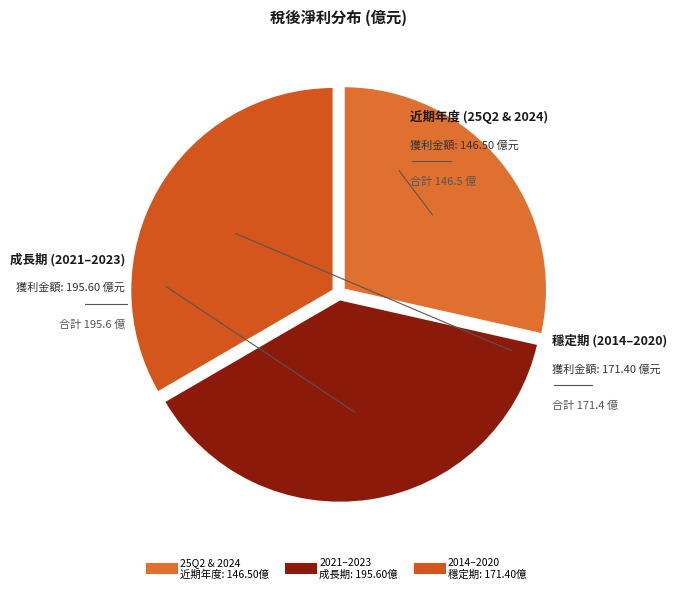

Is there a majority slice in this chart?

No